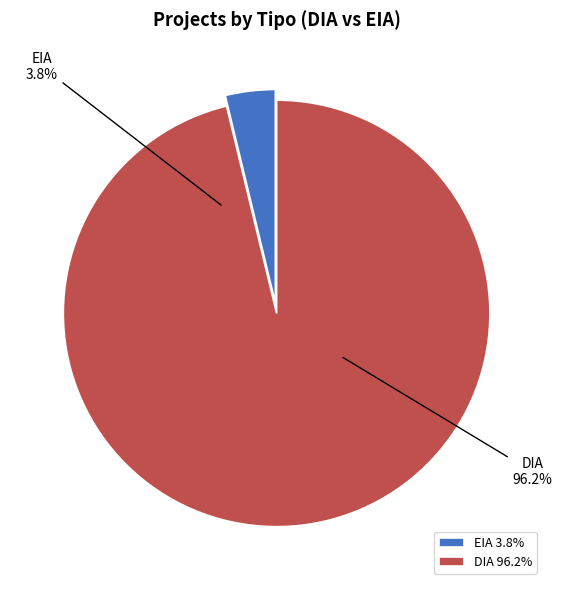

Is there any slice that represents more than half of the pie?

Yes